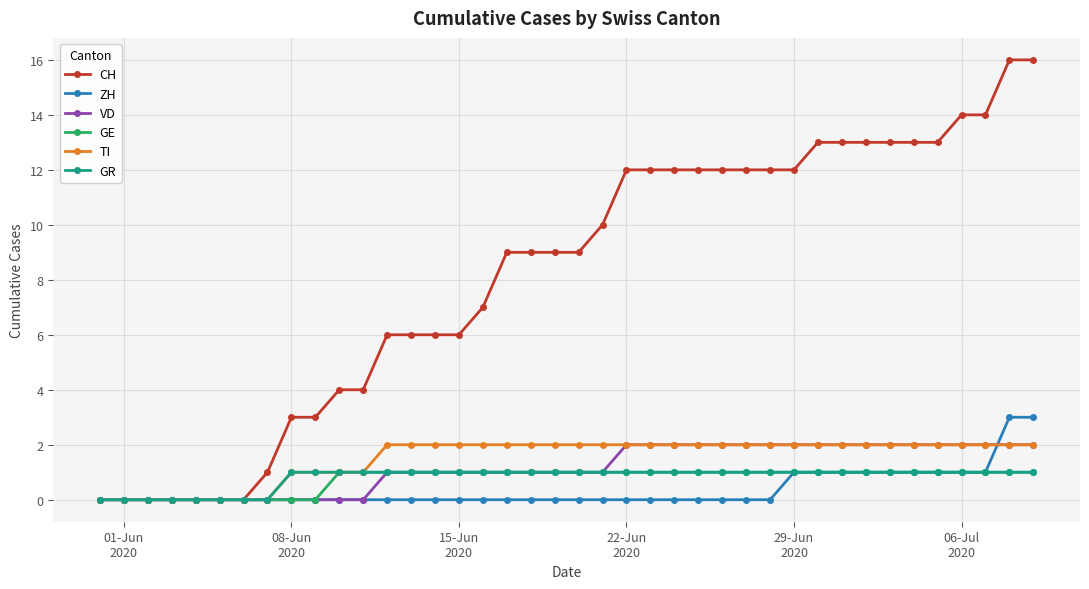

Which series has the largest total across all categories?

CH